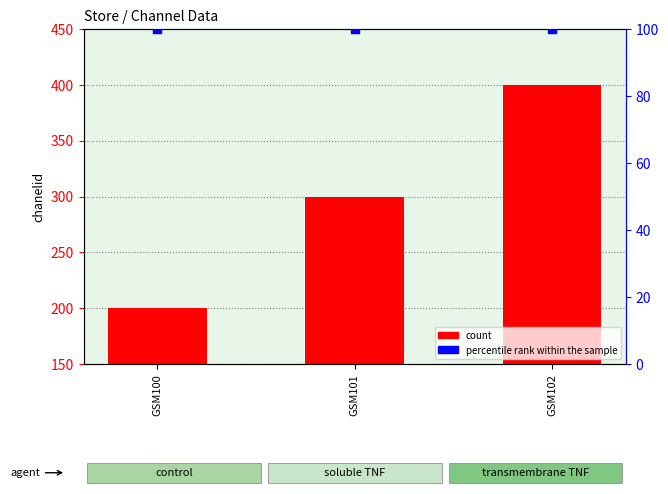

What is the total value across all series at GSM100?

300